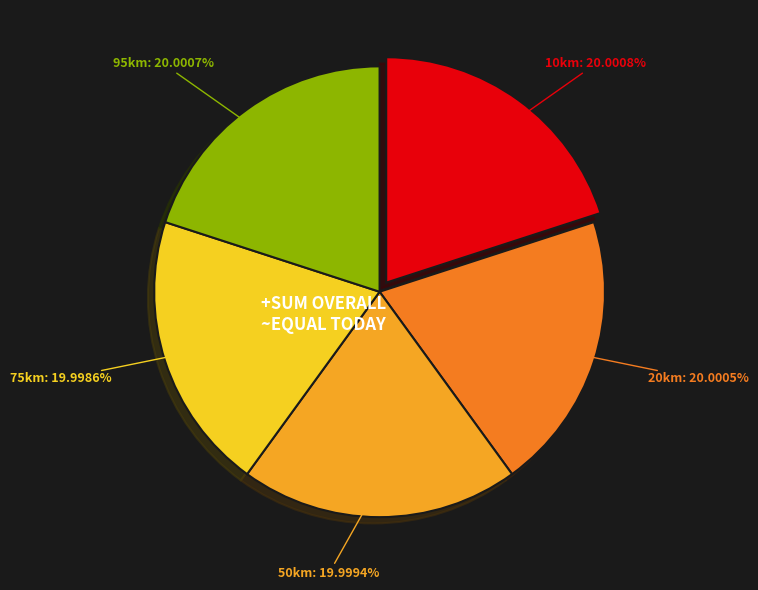

Is there any slice that represents more than half of the pie?

No